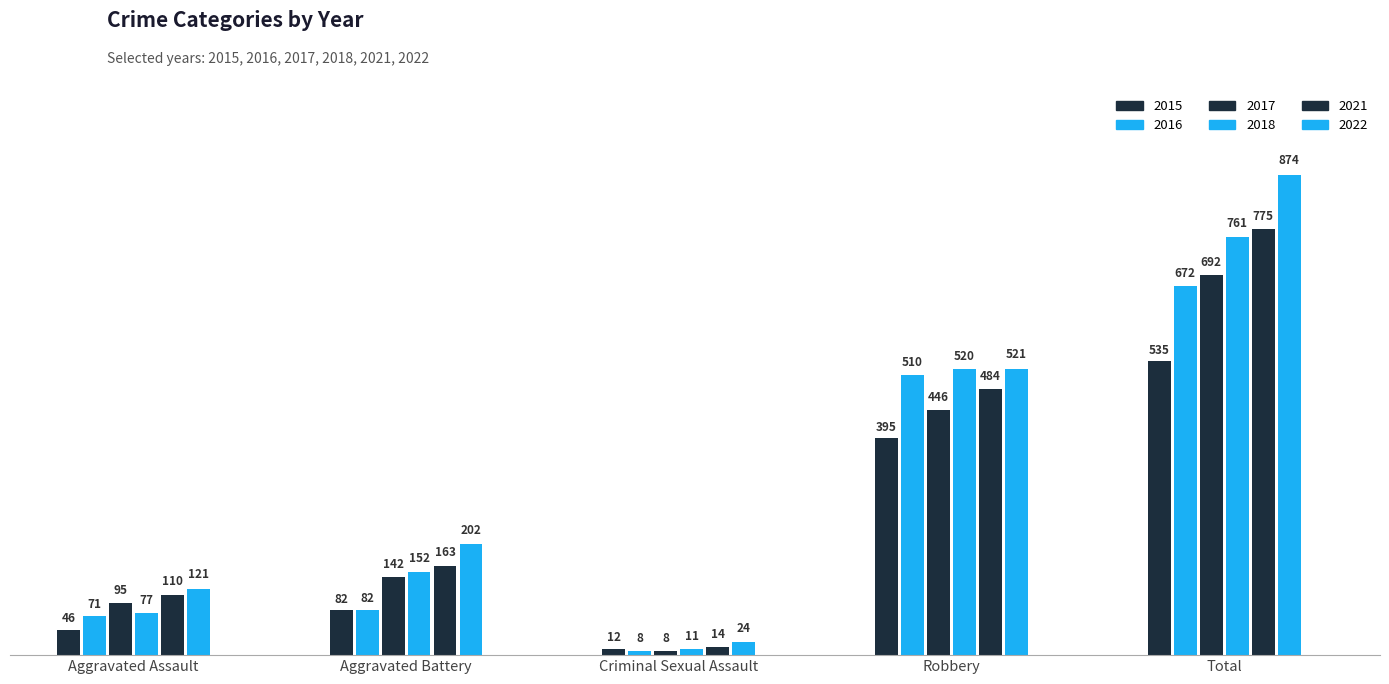

What is the value of the 2017 bar at the 5th from the left?

692